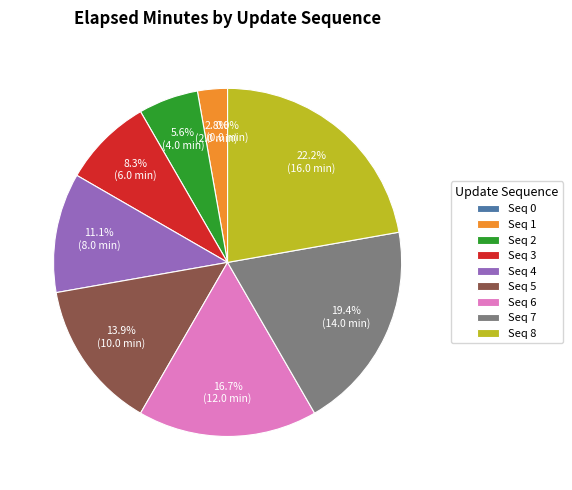

Approximately how many times larger is the value at 5 compared to 7?

0.7